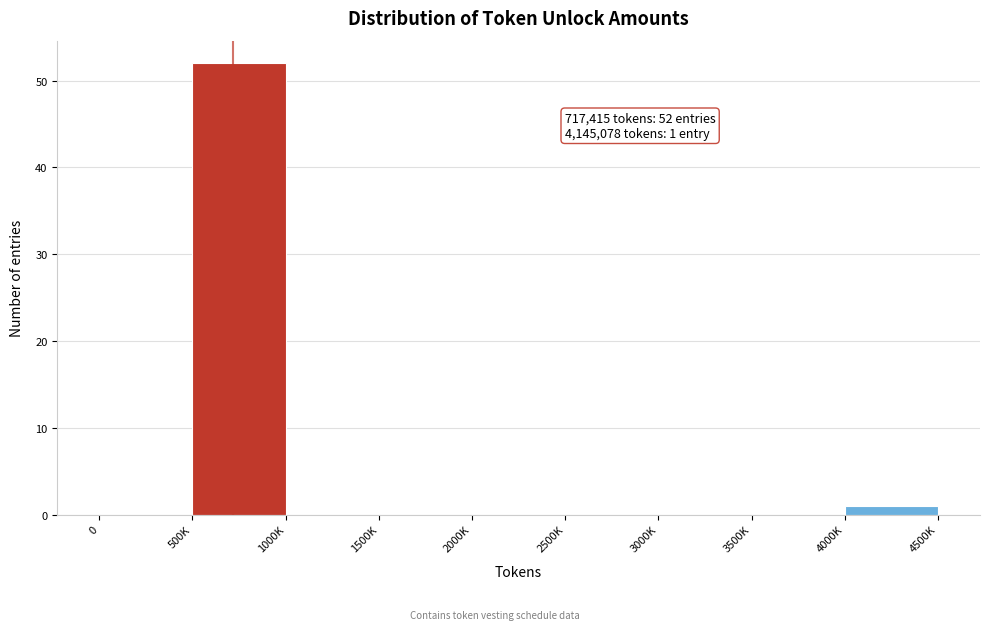

Reading right to left, extract all data points from this chart.

4000K=1	3500K=0	3000K=0	2500K=0	2000K=0	1500K=0	1000K=0	500K=52	0=0